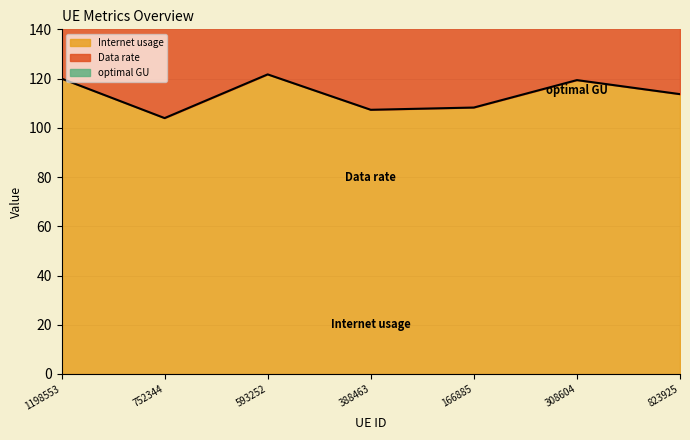

True or false: optimal GU has more than 2 points higher than both neighbors.

False